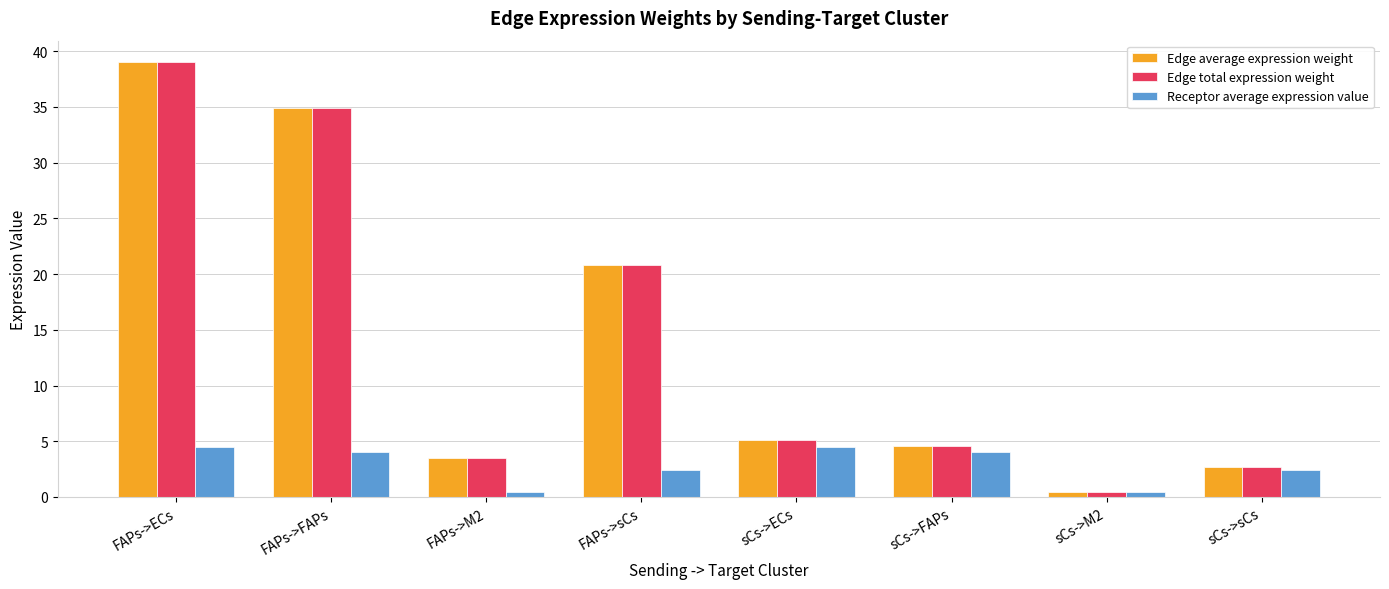

Which label corresponds to the largest value in the chart?

FAPs->ECs